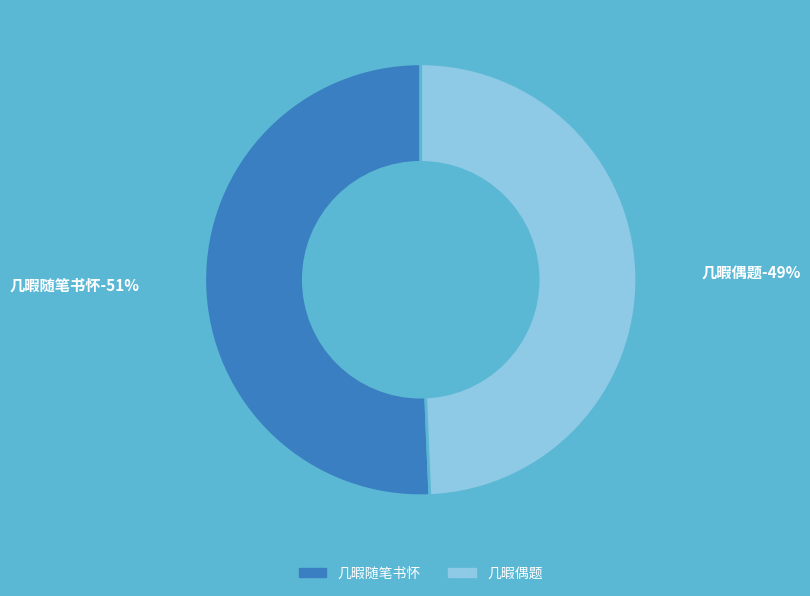

True or false: 几暇随笔书怀 accounts for 51% of the total.

True